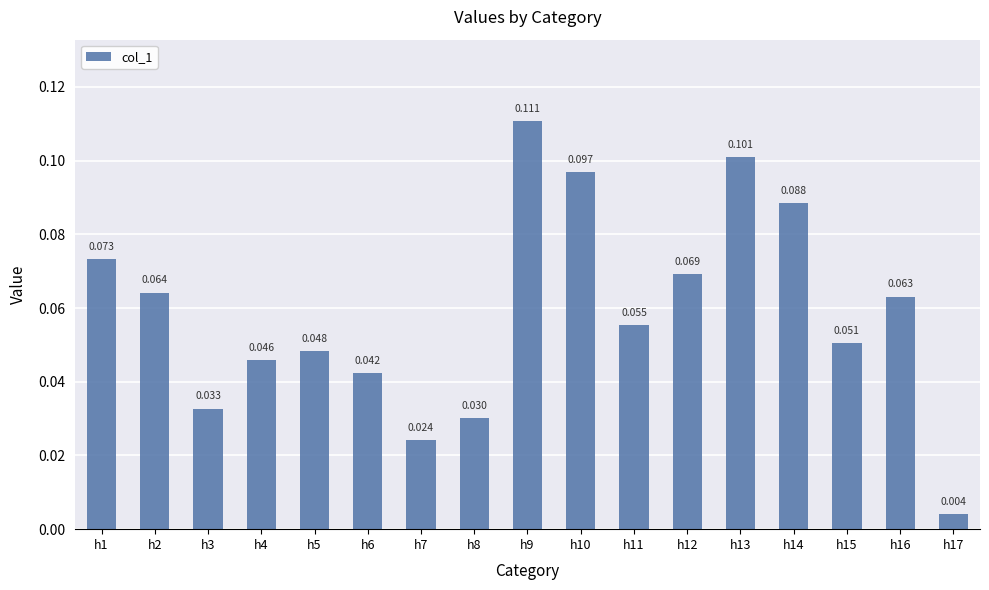

How many data points does each series have?

17